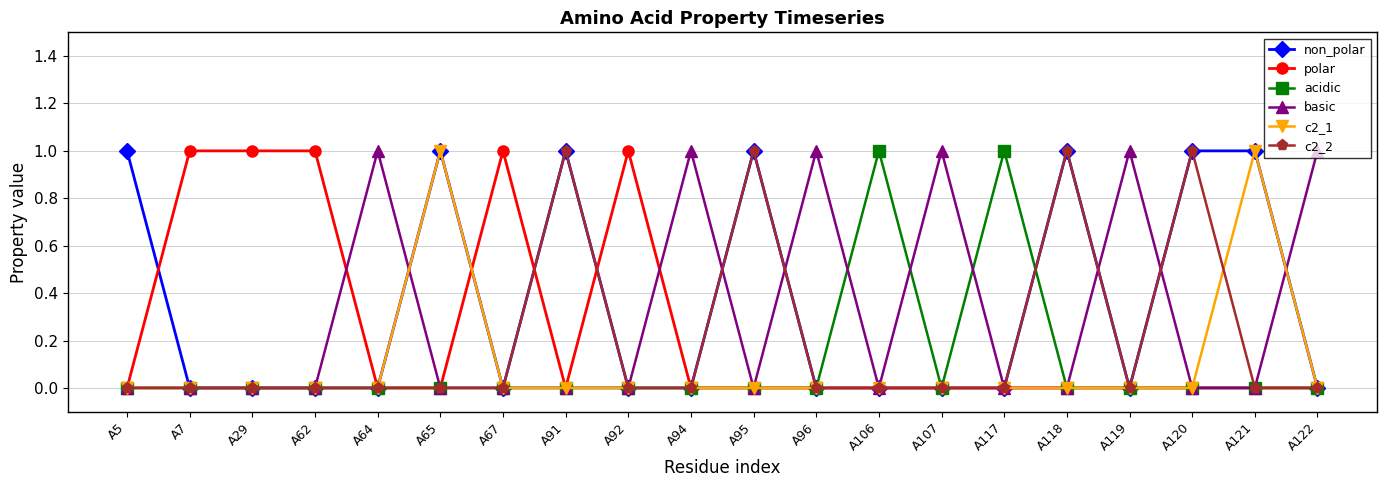

True or false: c2_2 has more than 0 points higher than both neighbors.

True